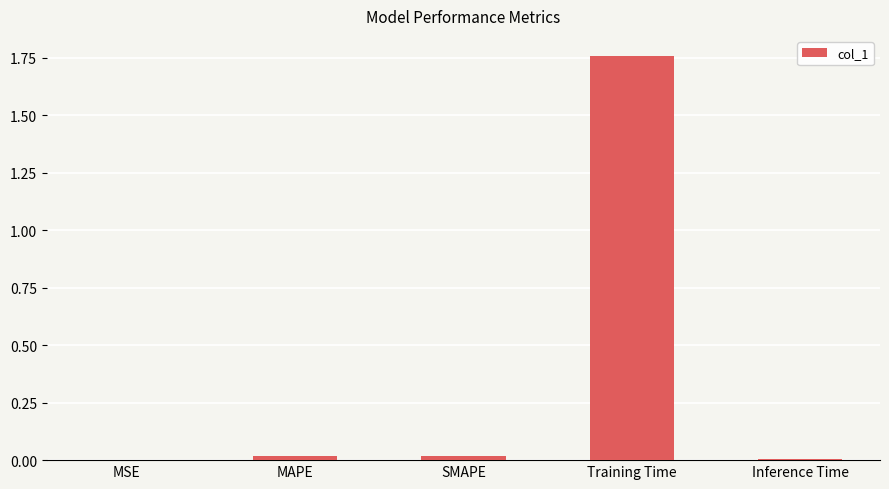

Which label corresponds to the largest value in the chart?

Training Time